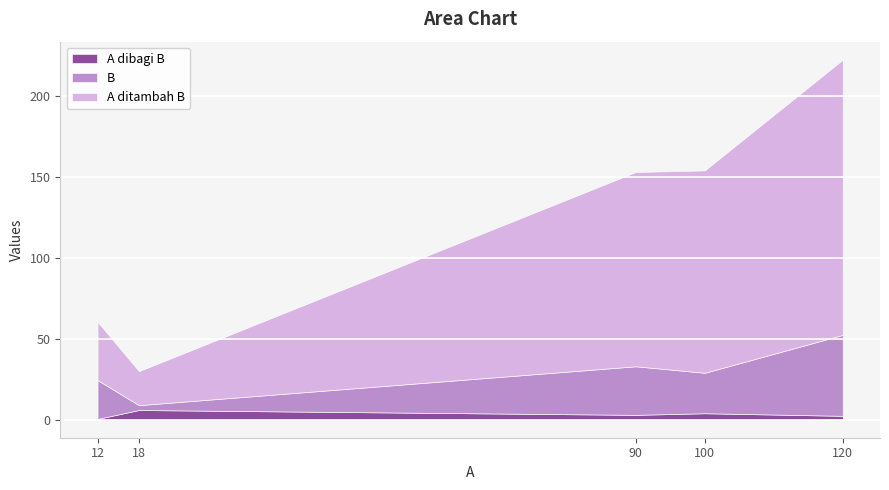

Rank the series by their average value, from lowest to highest.

A dibagi B, B, A ditambah B